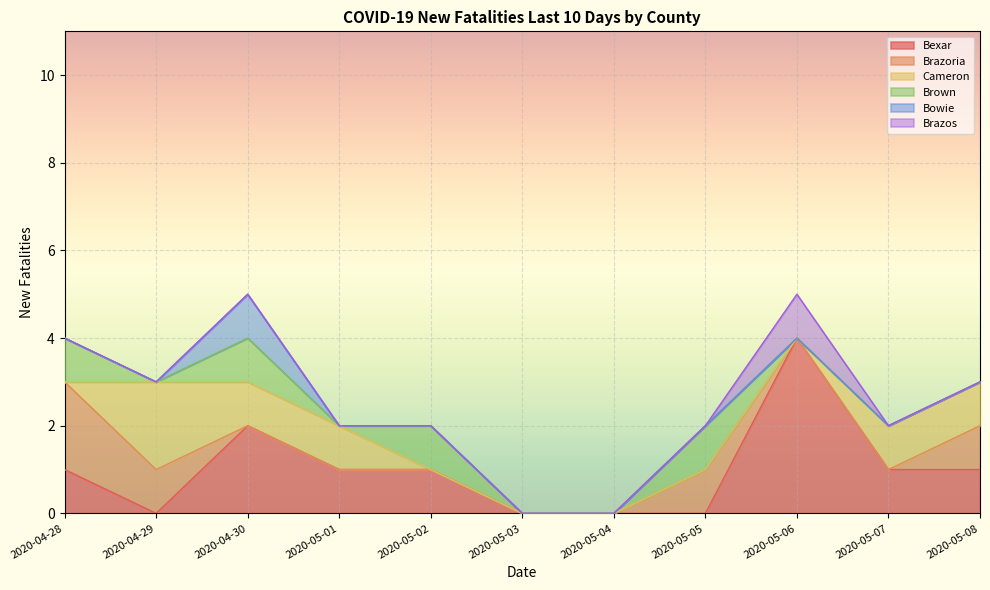

Rank the categories by Bowie value from lowest to highest.

2020-04-28, 2020-04-29, 2020-05-01, 2020-05-02, 2020-05-03, 2020-05-04, 2020-05-05, 2020-05-06, 2020-05-07, 2020-05-08, 2020-04-30